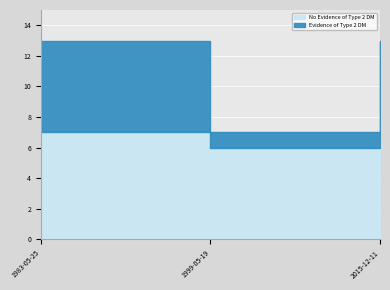

Does the chart display data point markers on the line(s)?

No